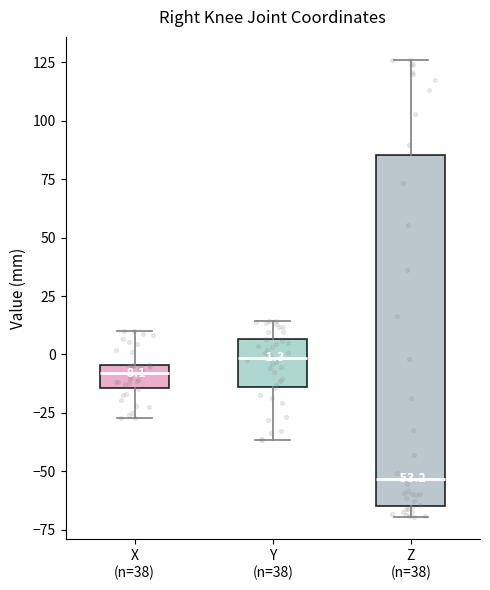

Comparing the boxes themselves (not the whiskers), which one is the tallest?

Z (n=38)